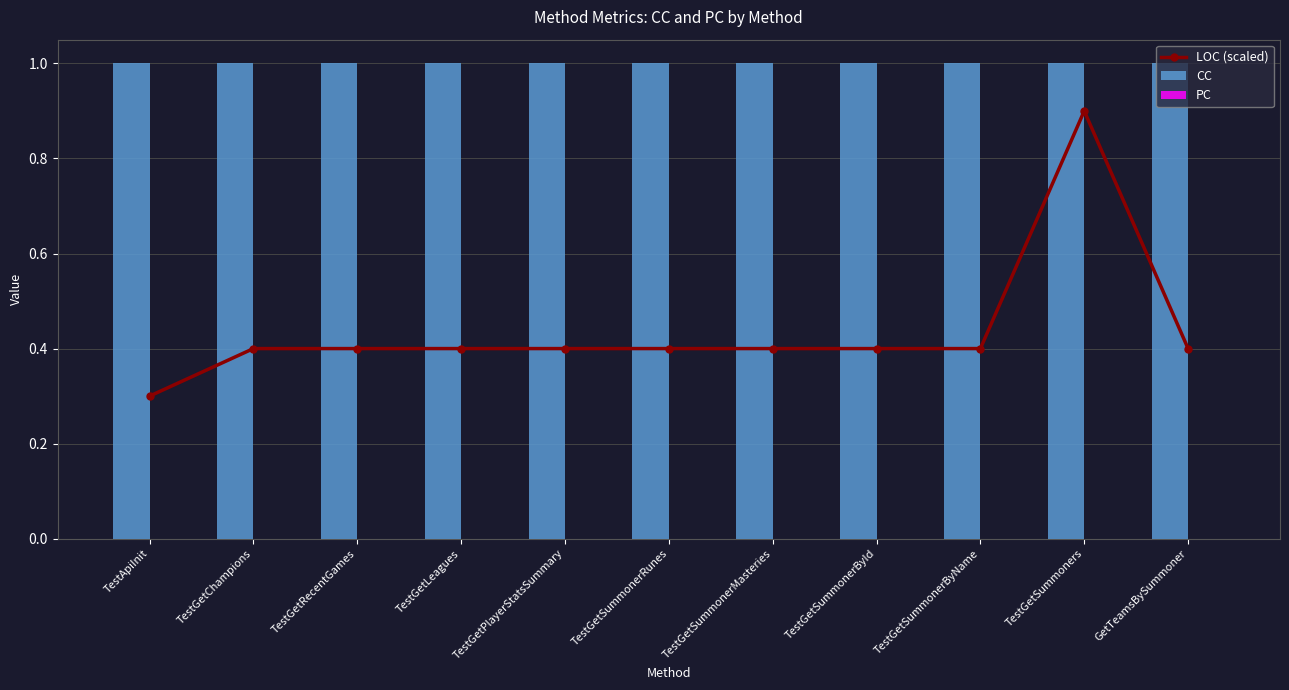

Count the number of data series in this chart.

3